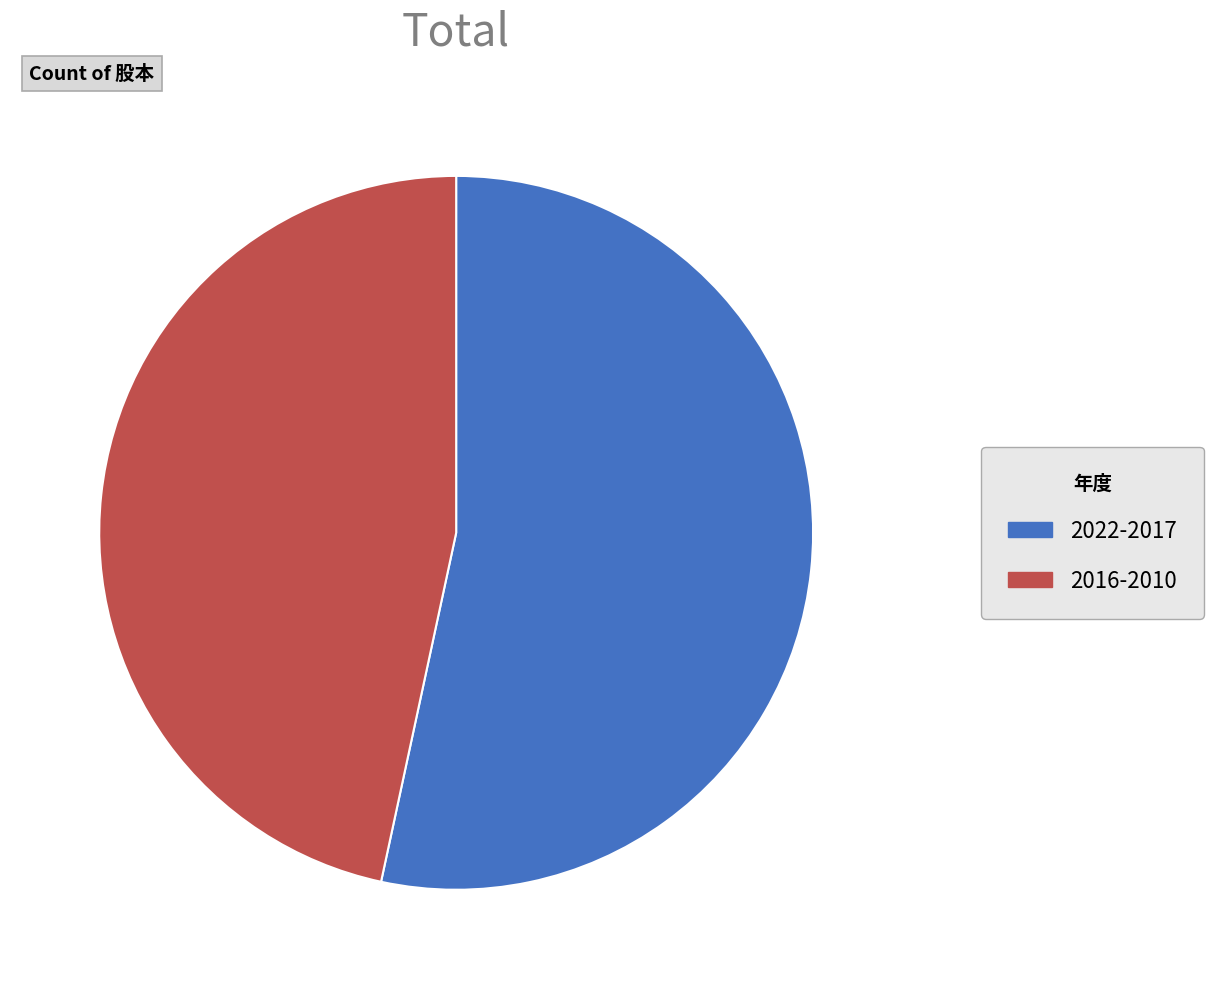

Combined, do 2016-2010 and 2022-2017 account for over 50%?

Yes